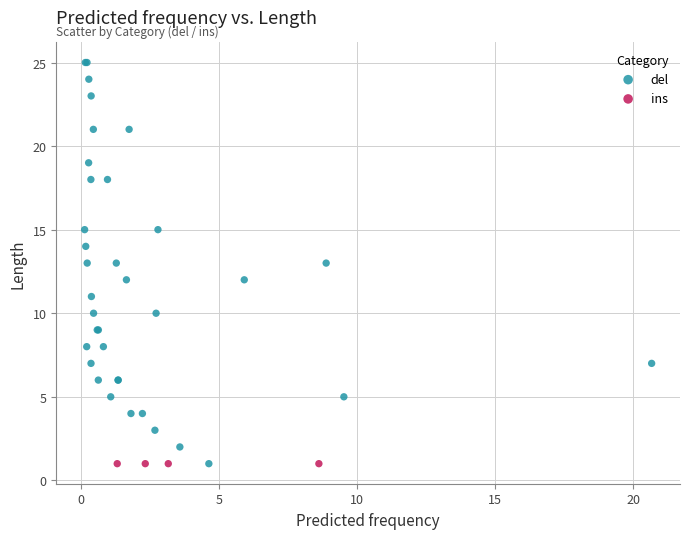

Which series contains the highest Y value?

del